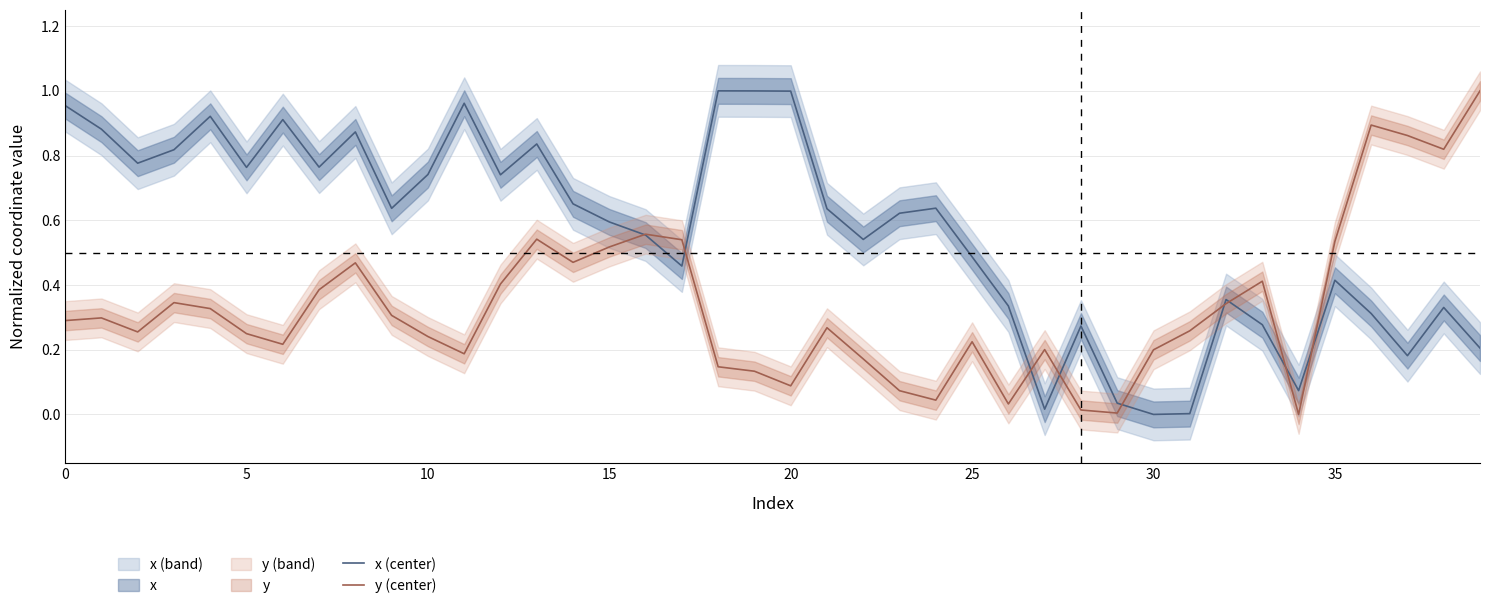

At which category is the sum across all series the highest?

13